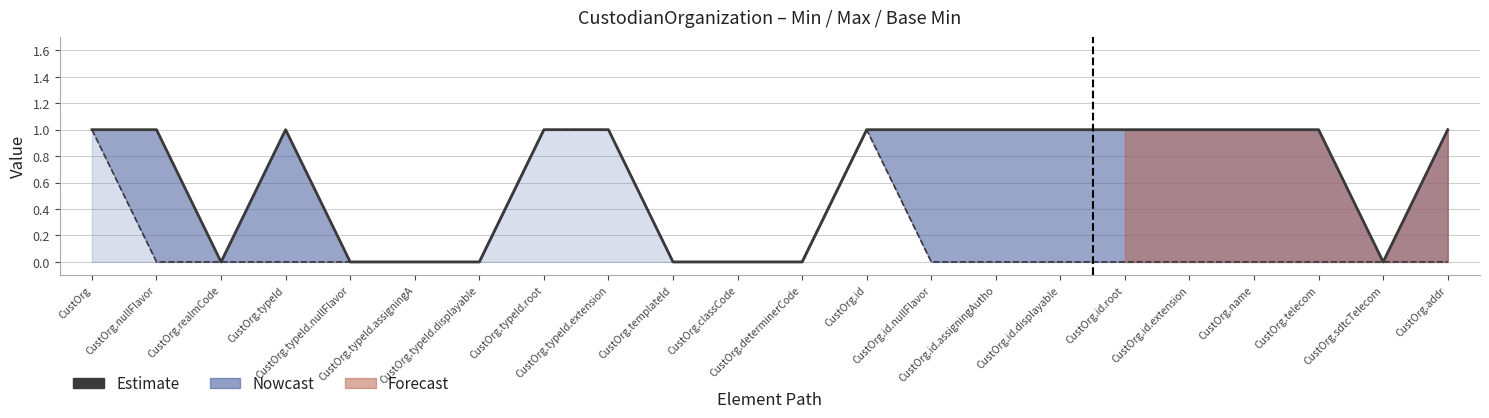

True or false: Min has more than 1 points higher than both neighbors.

False